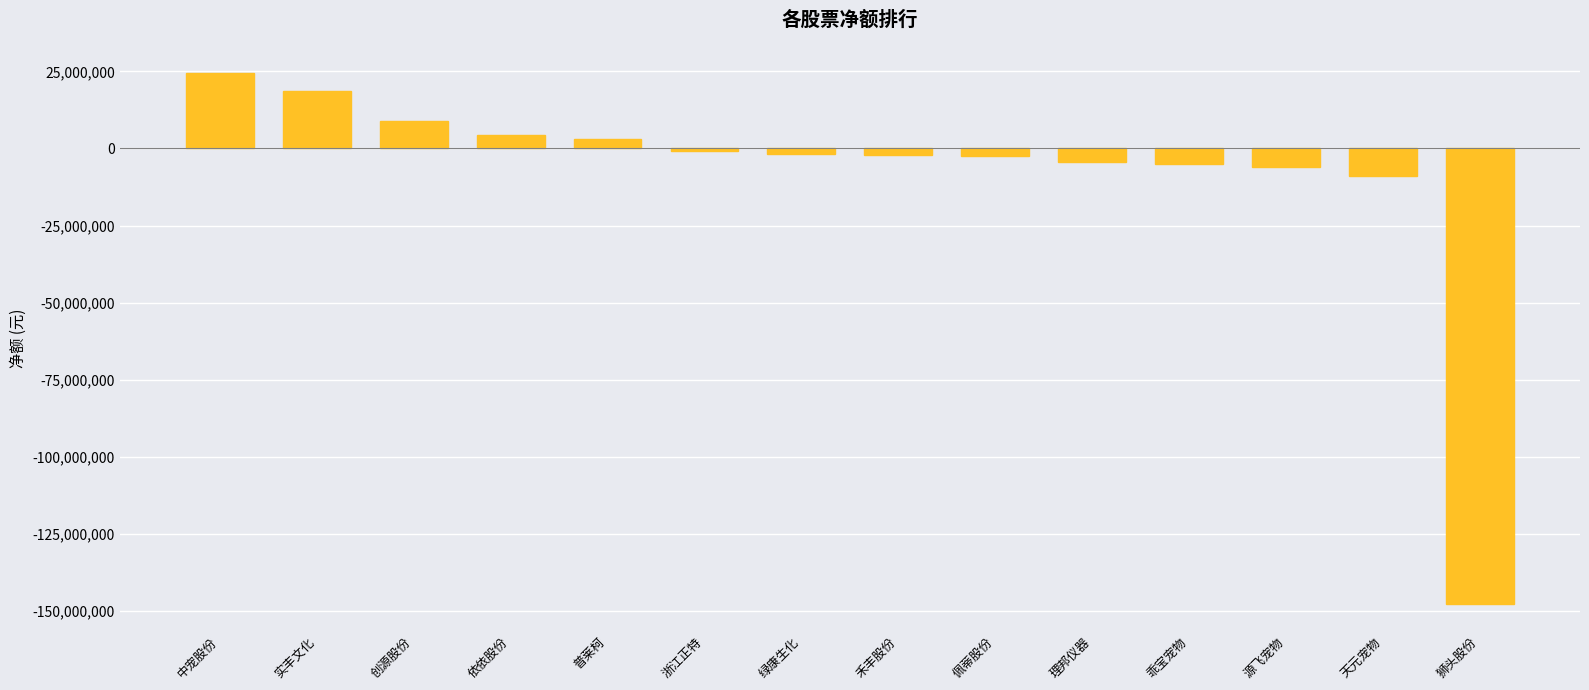

What is the label of the 3rd bar from the left?

创源股份